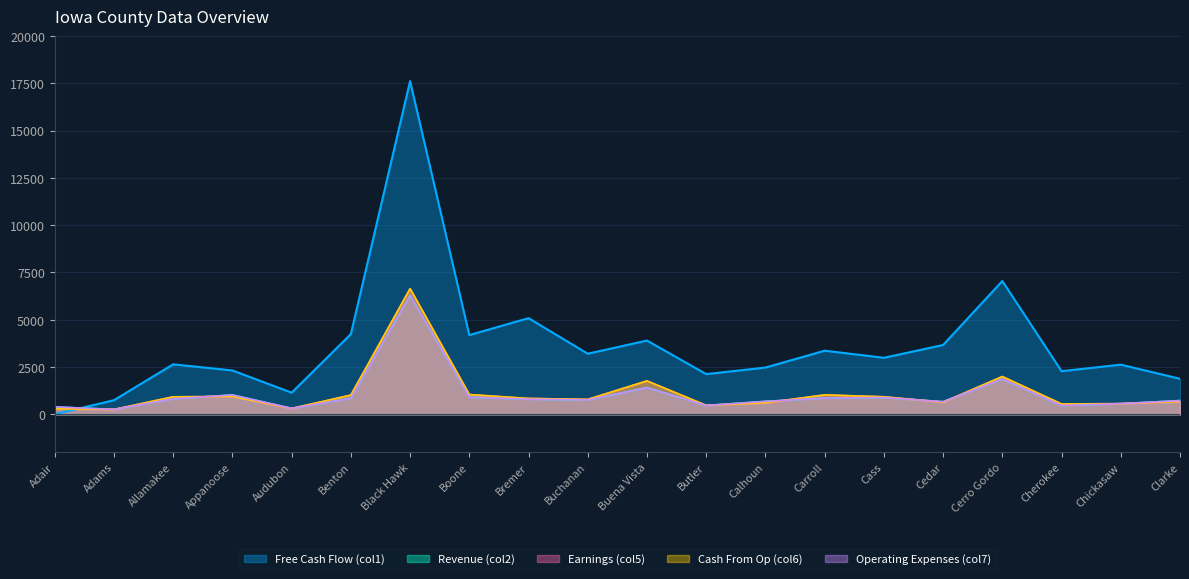

How many values in the Free Cash Flow (col1) series are below 2986?

10